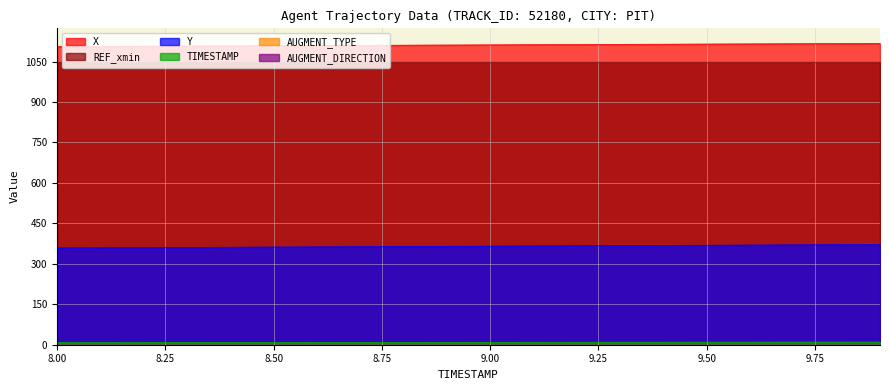

Which series has the widest spread of values?

Y